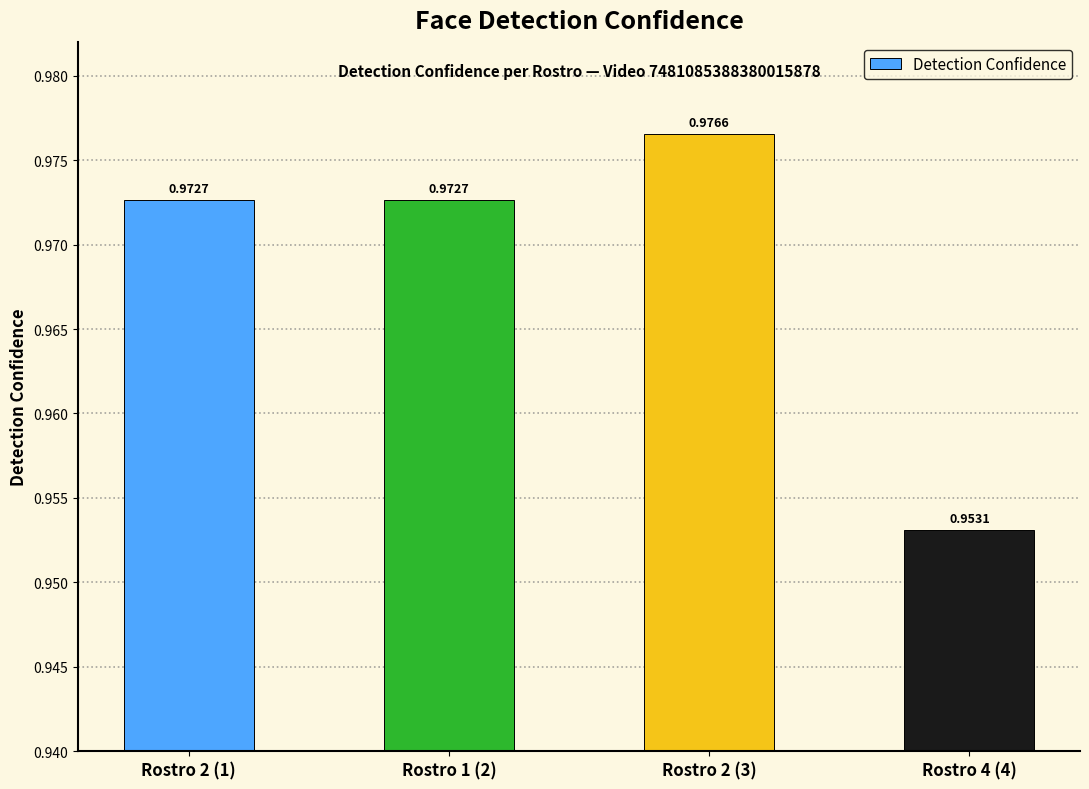

What is the sum of the values at Rostro 2 (1) and Rostro 1 (2)?

1.9